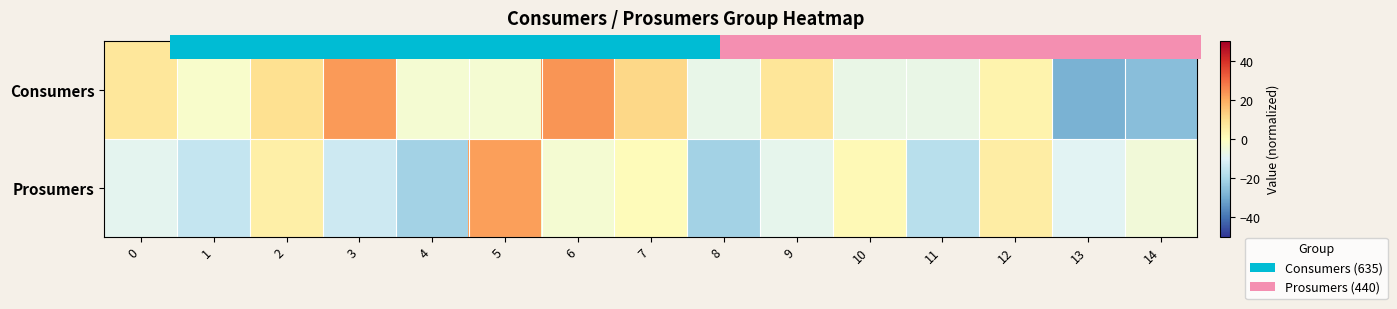

What is the difference between the second highest and minimum values in the Prosumers series?

27.0